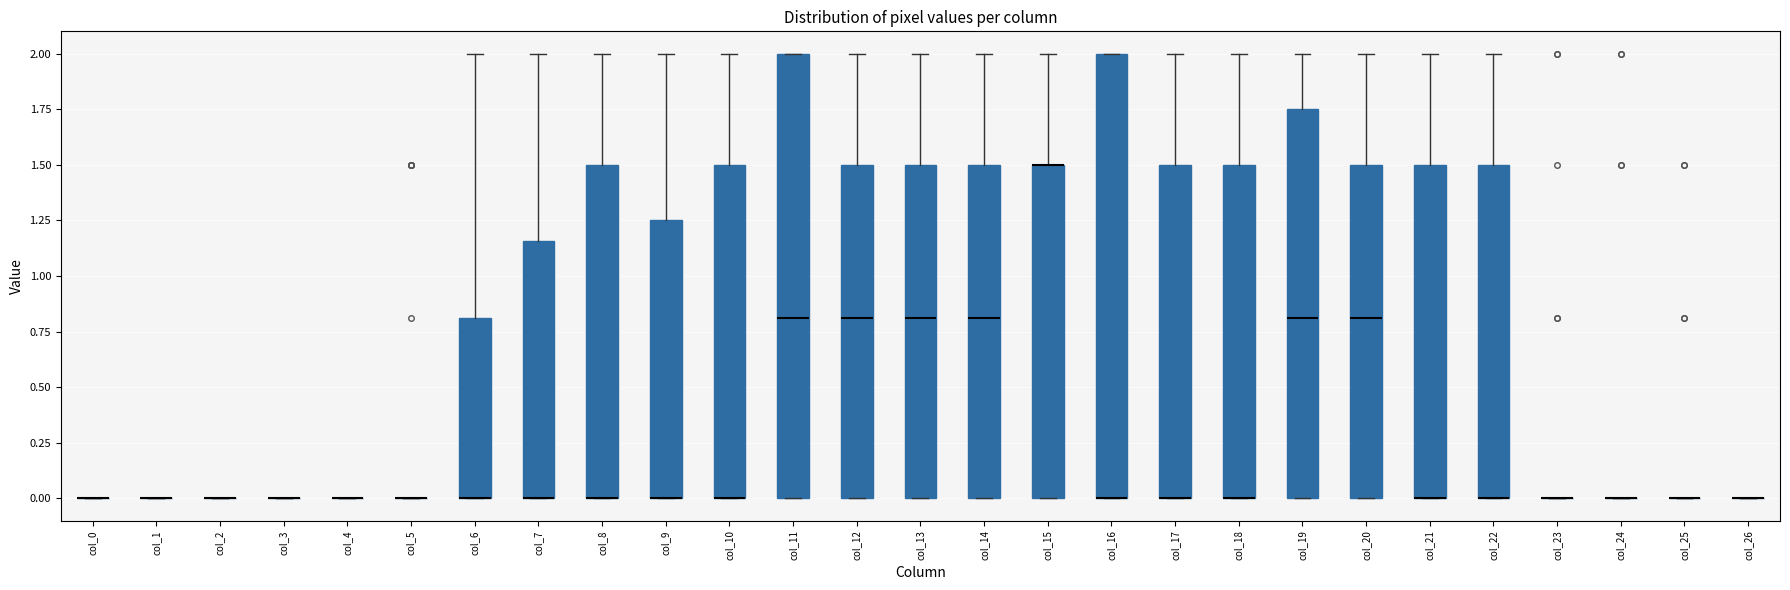

Where does the upper whisker of the box for col_21 end on the y-axis? The values are not printed on the chart, so give them approximately, as read against the axis.

2.00